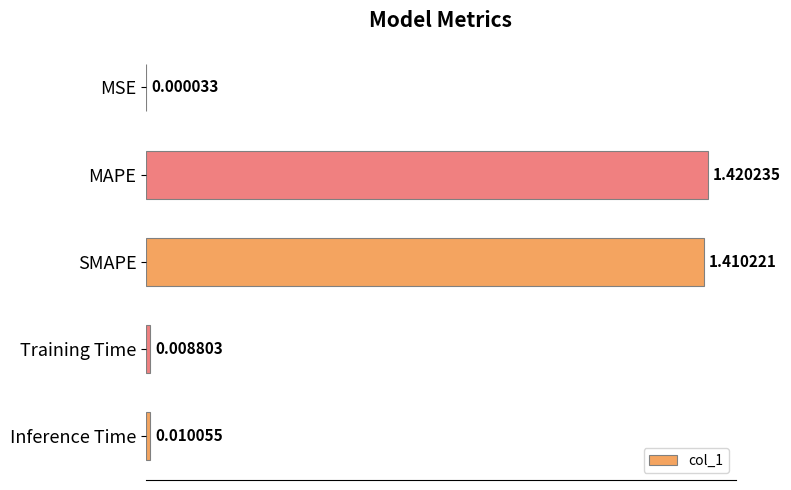

How many series are shown in this chart?

1